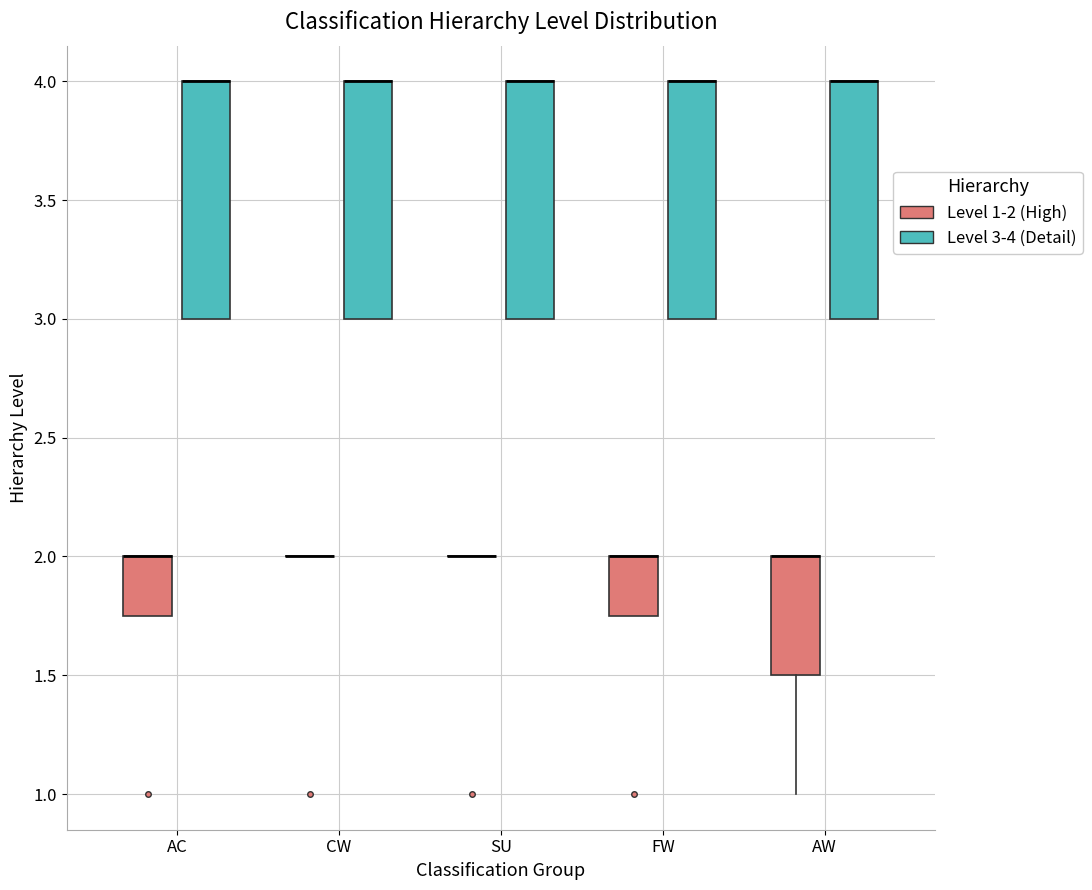

Reading left to right, read every box against the y-axis: the position of its median line, the range the box covers, and the ends of its whiskers. The values are not printed on the chart, so give them approximately, as read against the axis.

AC (Level 1-2 (High)): median 2.00 (drawn on the box's upper edge), box 1.75 to 2.00, whiskers 1.75 to 2.00
AC (Level 3-4 (Detail)): median 4.00 (drawn on the box's upper edge), box 3.00 to 4.00, whiskers 3.00 to 4.00
CW (Level 1-2 (High)): box collapsed to a line at 2.00, whiskers 2.00 to 2.00
CW (Level 3-4 (Detail)): median 4.00 (drawn on the box's upper edge), box 3.00 to 4.00, whiskers 3.00 to 4.00
SU (Level 1-2 (High)): box collapsed to a line at 2.00, whiskers 2.00 to 2.00
SU (Level 3-4 (Detail)): median 4.00 (drawn on the box's upper edge), box 3.00 to 4.00, whiskers 3.00 to 4.00
FW (Level 1-2 (High)): median 2.00 (drawn on the box's upper edge), box 1.75 to 2.00, whiskers 1.75 to 2.00
FW (Level 3-4 (Detail)): median 4.00 (drawn on the box's upper edge), box 3.00 to 4.00, whiskers 3.00 to 4.00
AW (Level 1-2 (High)): median 2.00 (drawn on the box's upper edge), box 1.50 to 2.00, whiskers 1.00 to 2.00
AW (Level 3-4 (Detail)): median 4.00 (drawn on the box's upper edge), box 3.00 to 4.00, whiskers 3.00 to 4.00